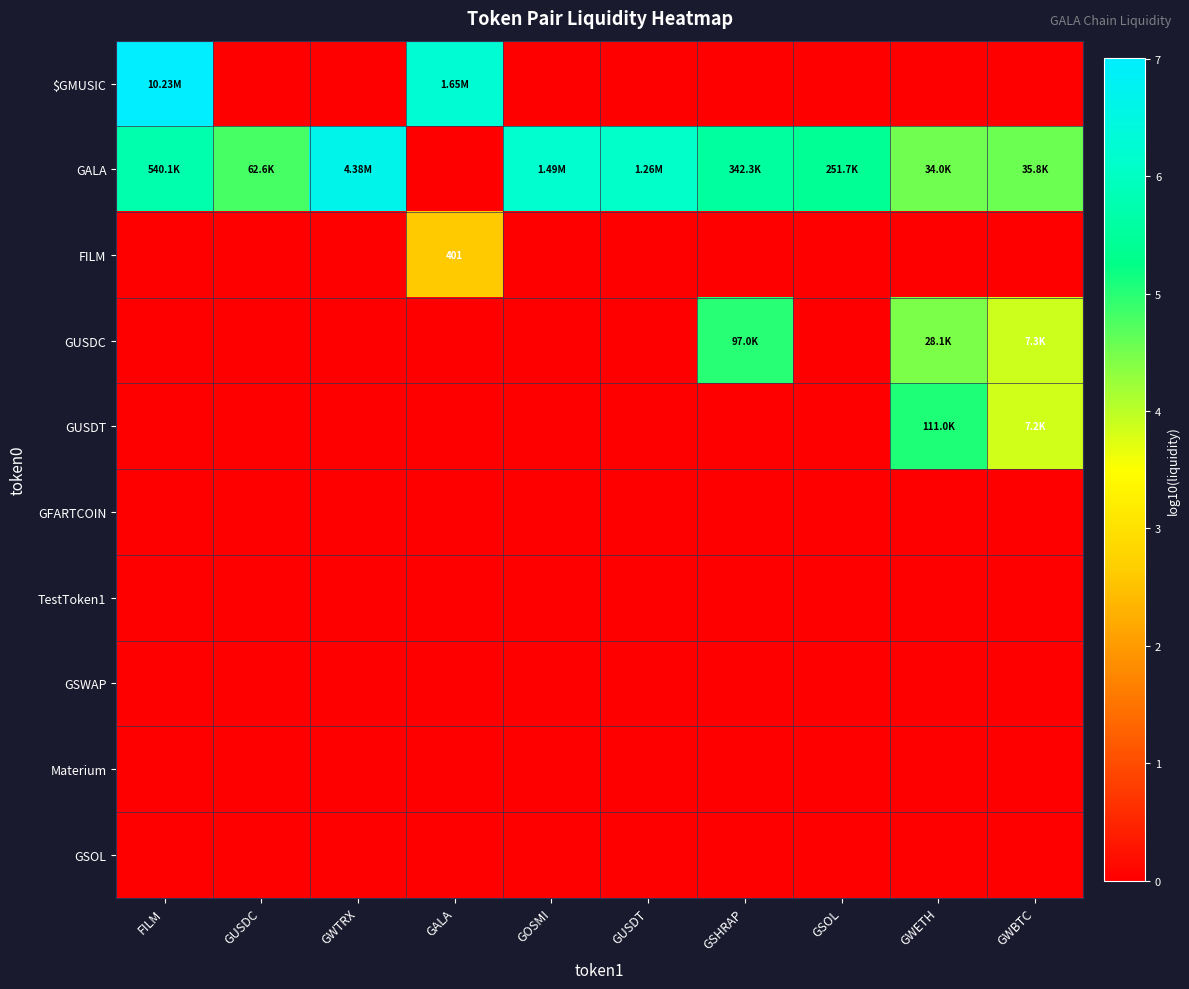

Which category has the highest value in the $GMUSIC series?

FILM